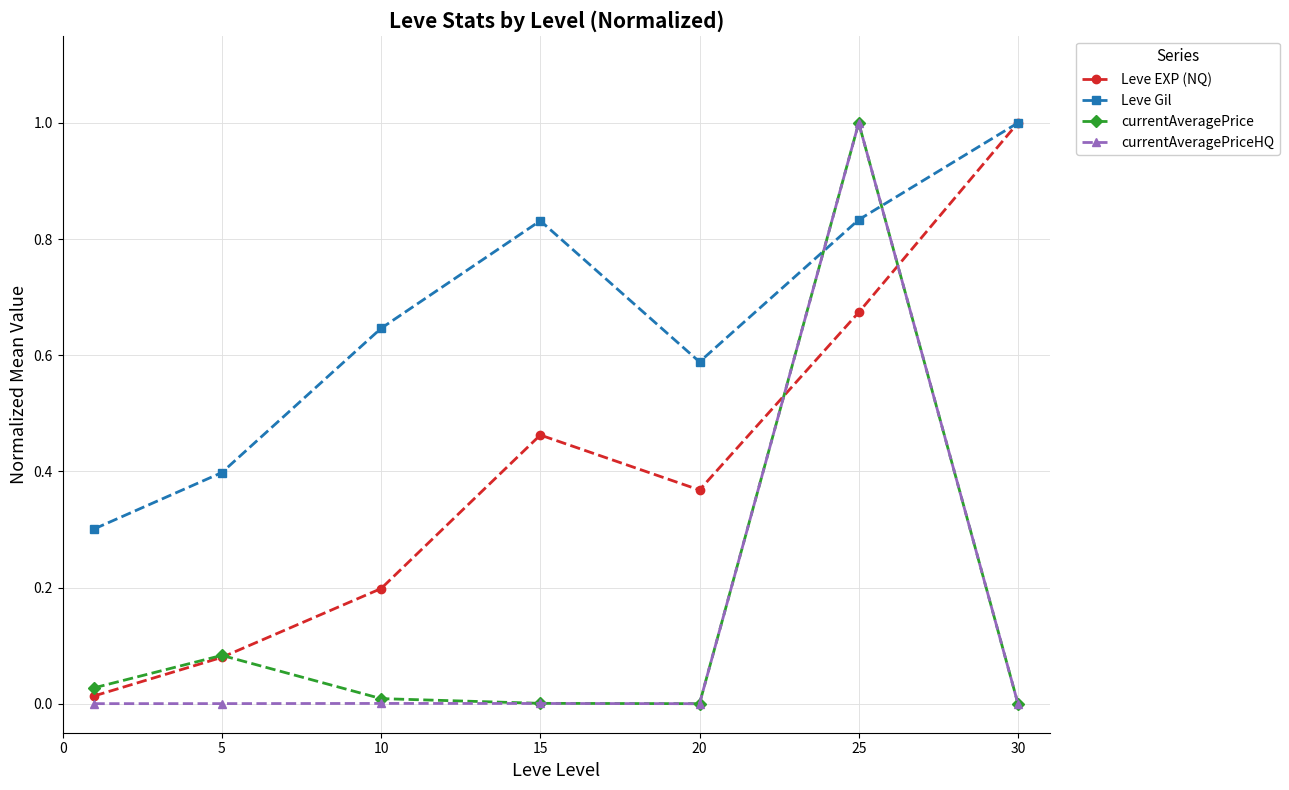

Which series has the largest total across all categories?

Leve Gil